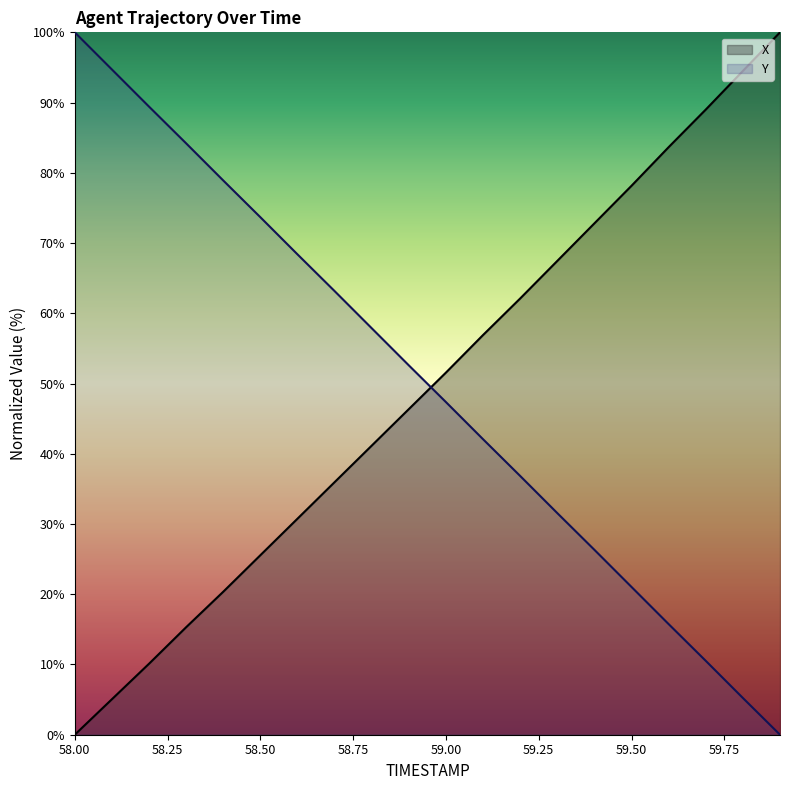

What is the greatest value displayed?

100.0